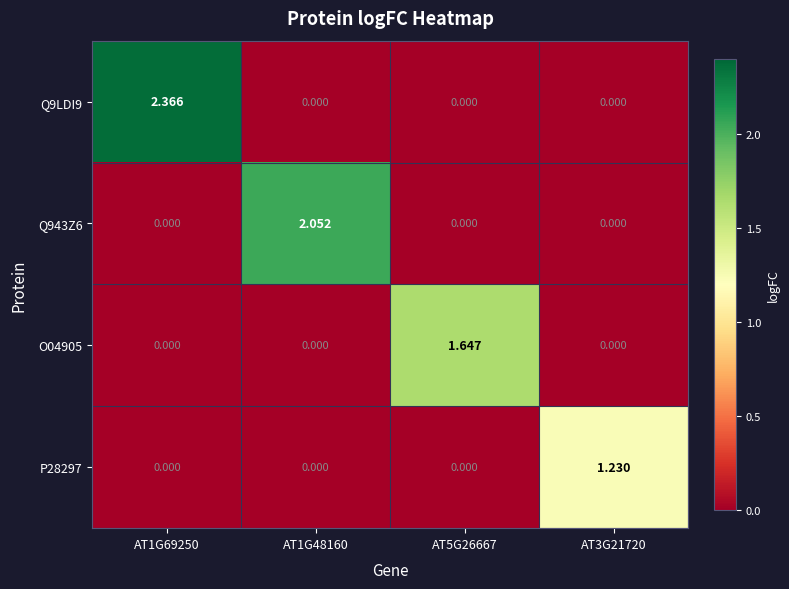

Between AT5G26667 and AT3G21720, which series saw the biggest shift?

O04905